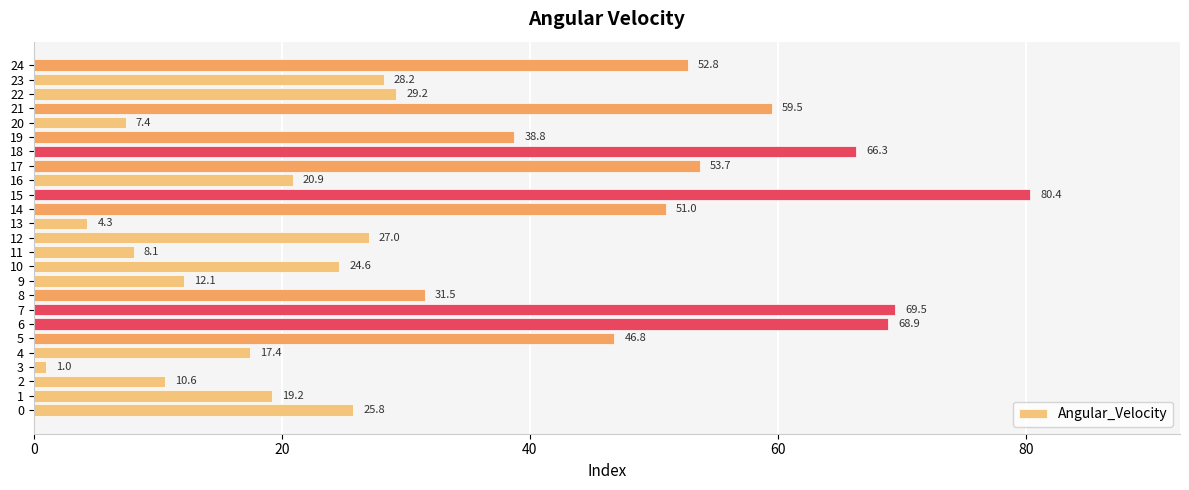

List the labels in order of value, largest first.

15, 7, 6, 18, 21, 17, 24, 14, 5, 19, 8, 22, 23, 12, 0, 10, 16, 1, 4, 9, 2, 11, 20, 13, 3